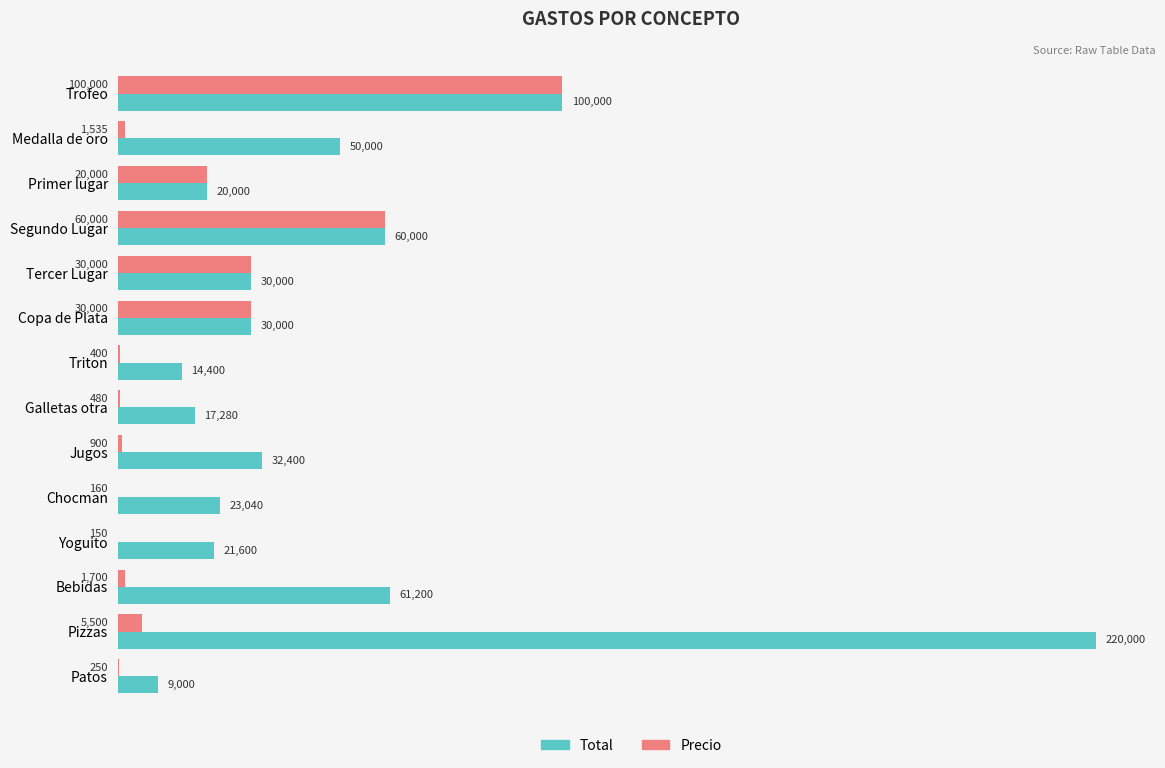

Is it true that Total equals 76914 at Medalla de oro?

False